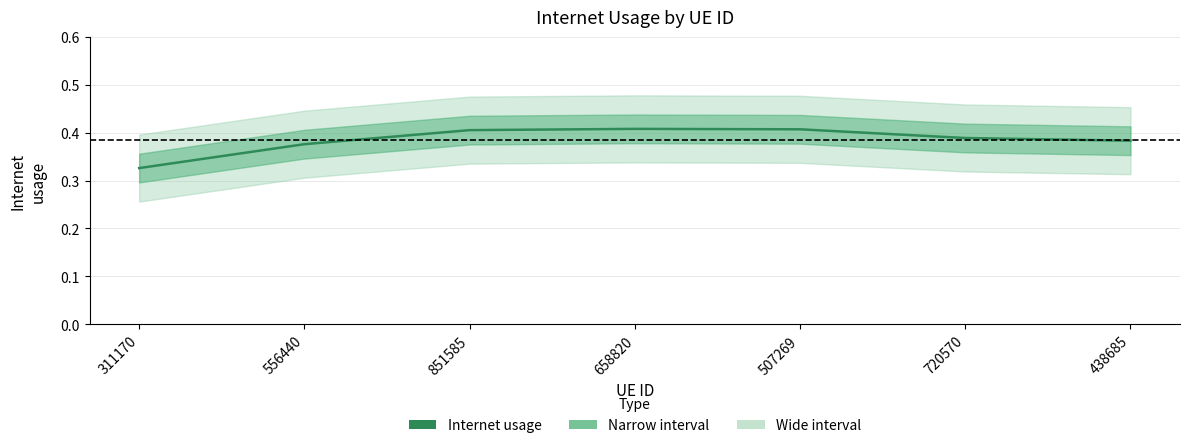

The value at 556440 is 0.5. True or false?

False